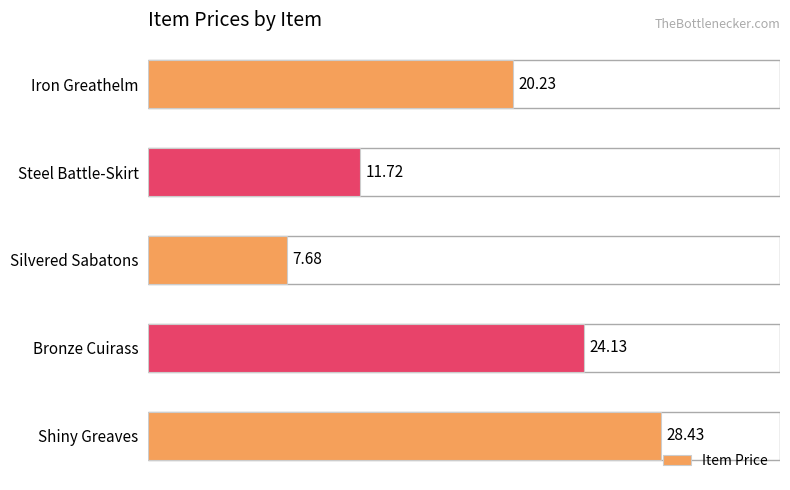

How many bars are there in total?

5